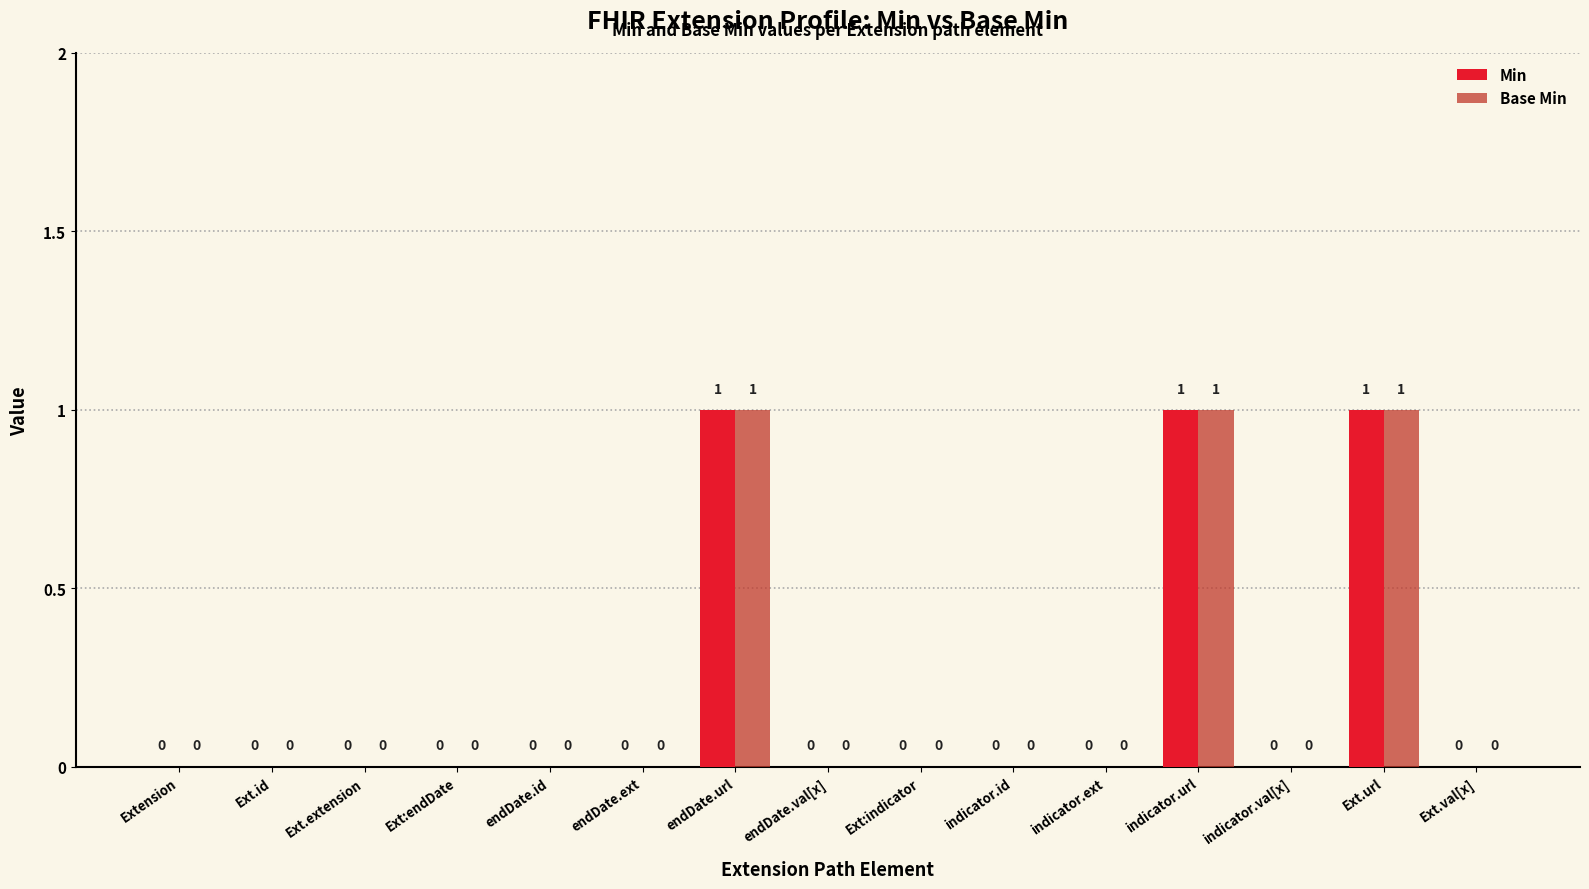

Does the chart contain stacked bars?

No